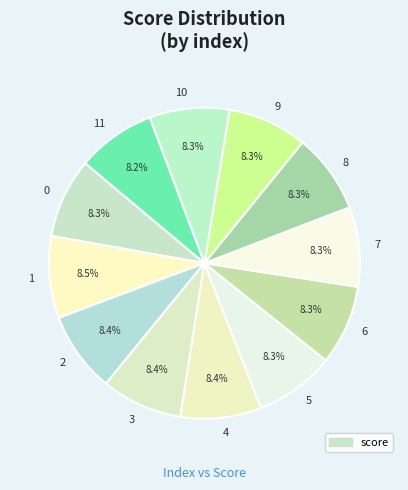

Is the sum of 1 and 3 greater than half?

No